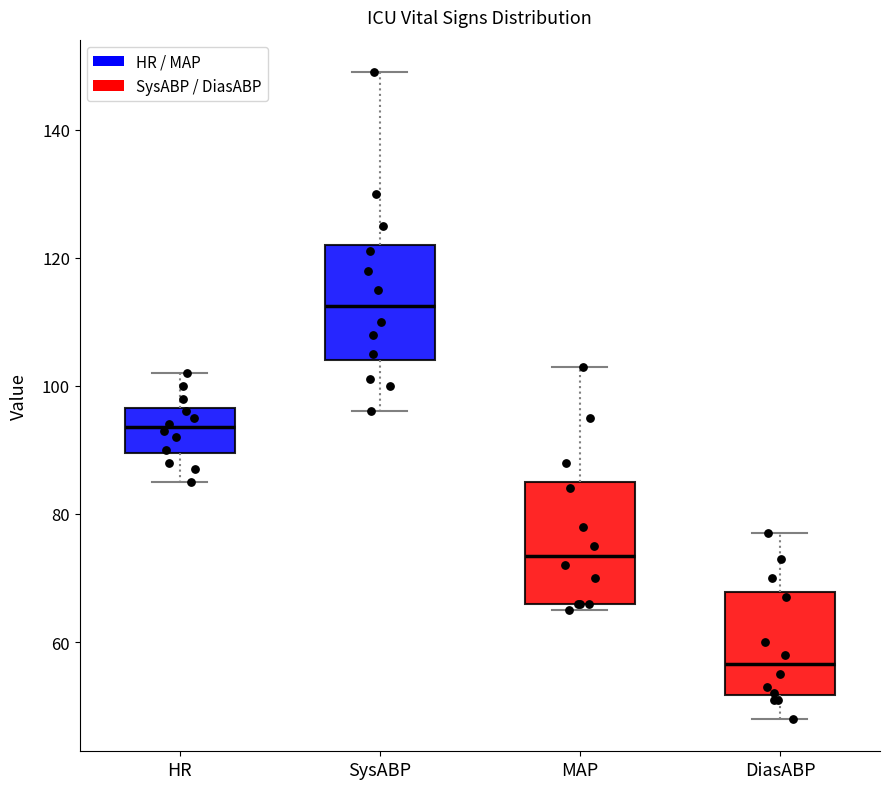

Where does the upper whisker of the box for DiasABP end on the y-axis? The values are not printed on the chart, so give them approximately, as read against the axis.

78